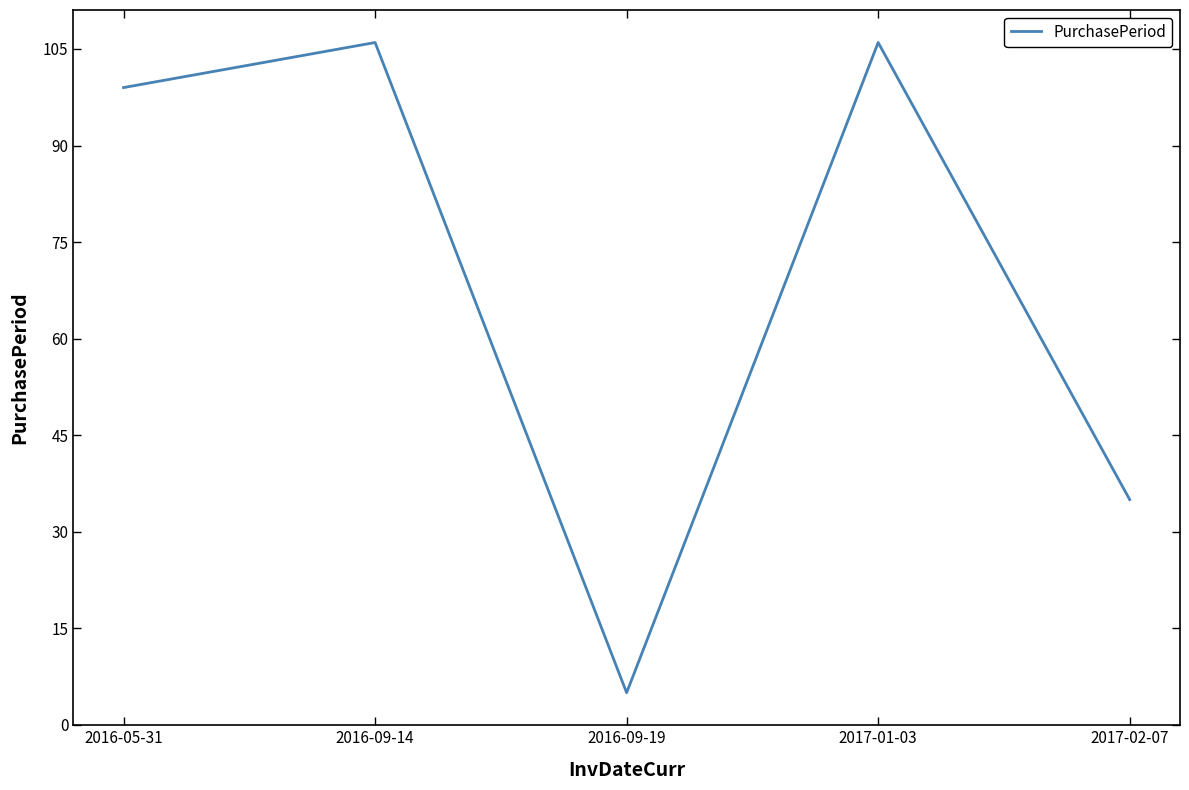

Is it true that the value at 2016-09-19 is 9?

False